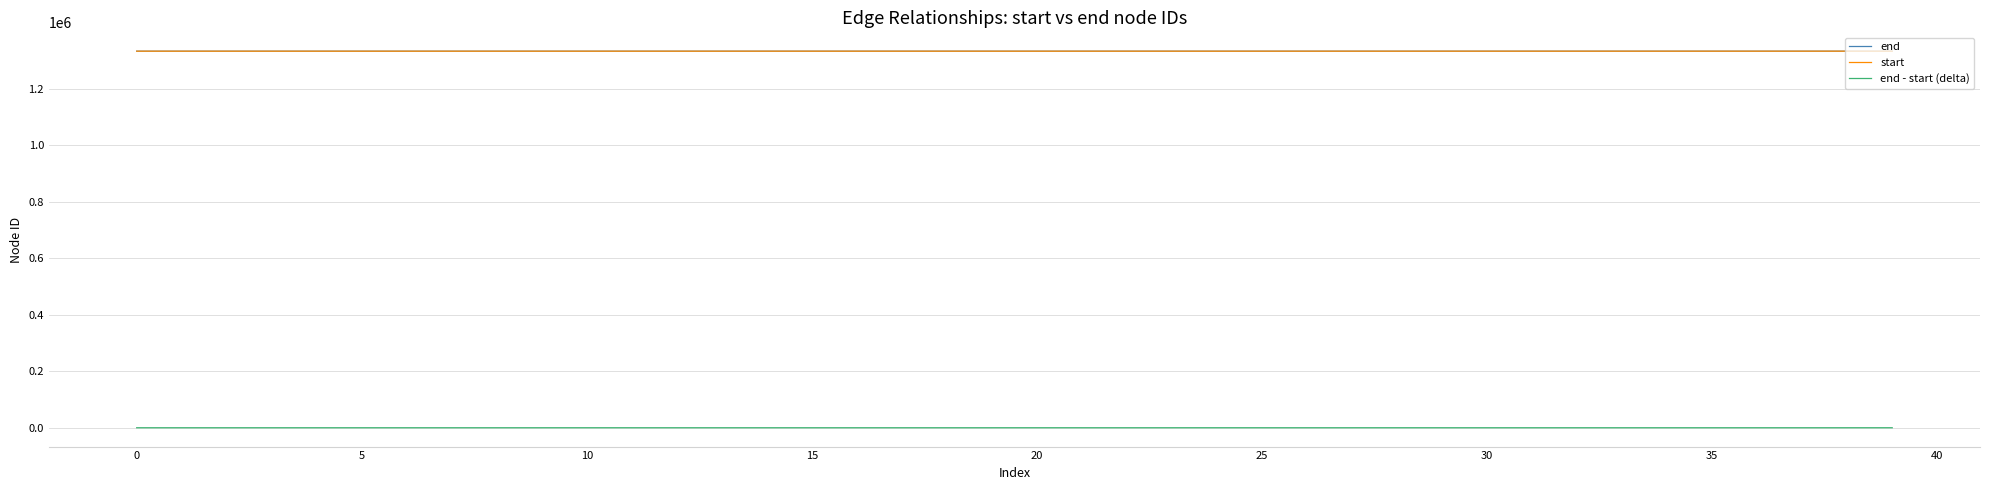

What is the sum of all end - start (delta) values?

160